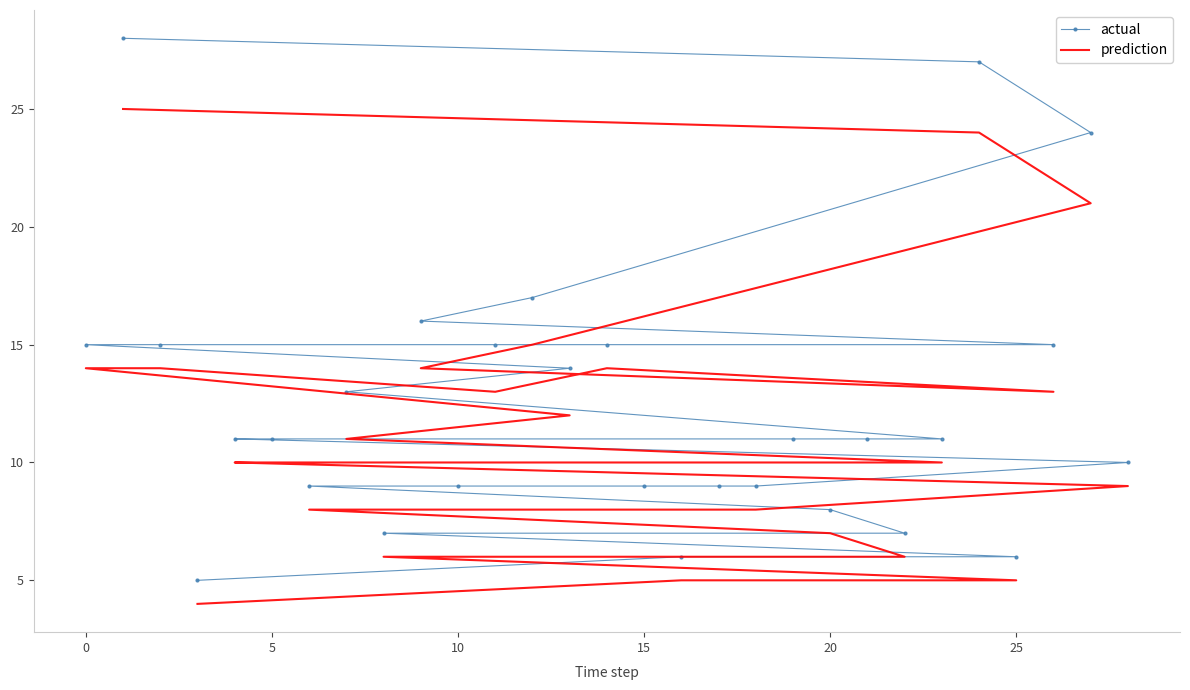

True or false: prediction and actual cross at least once.

False